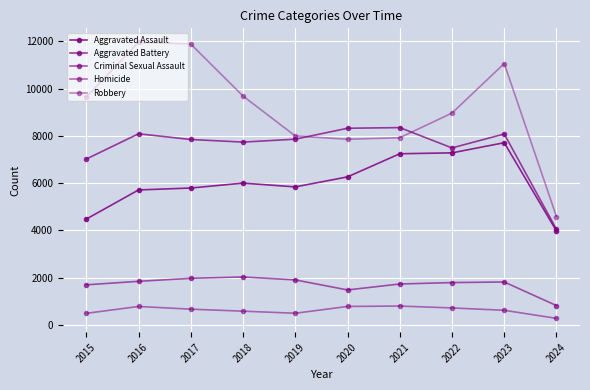

How many series are shown in this chart?

5